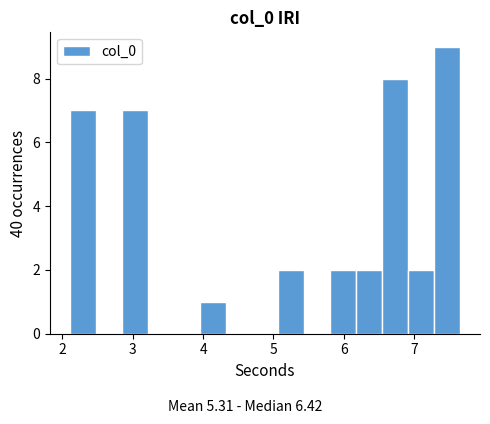

Read against the x-axis, roughly where is the centre of the tallest bar?

7.5